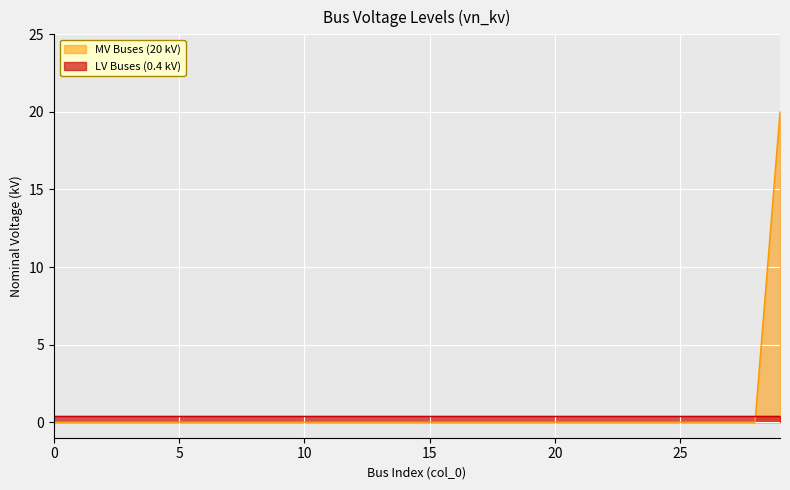

List the labels in order of value, smallest first.

0, 1, 2, 3, 4, 5, 6, 7, 8, 9, 10, 11, 12, 13, 14, 15, 16, 17, 18, 19, 20, 21, 22, 23, 24, 25, 26, 27, 28, 29